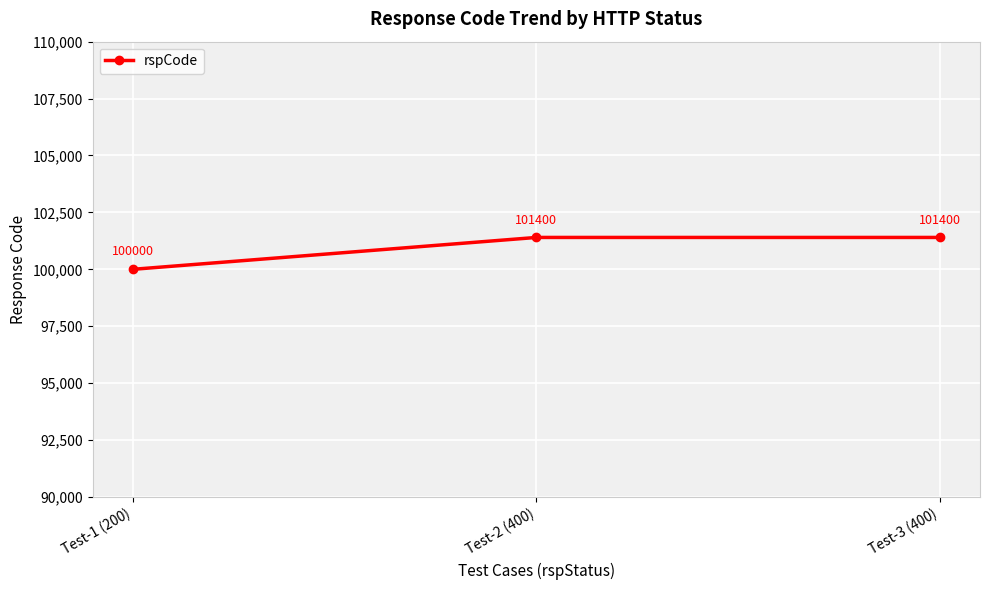

Reading right to left, extract all data points from this chart.

Test-3 (400)=101400	Test-2 (400)=101400	Test-1 (200)=100000